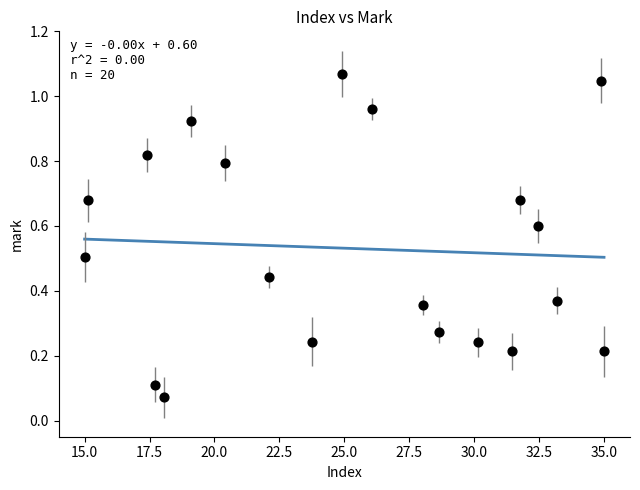

What is the range of X values (max minus min)?

20.0